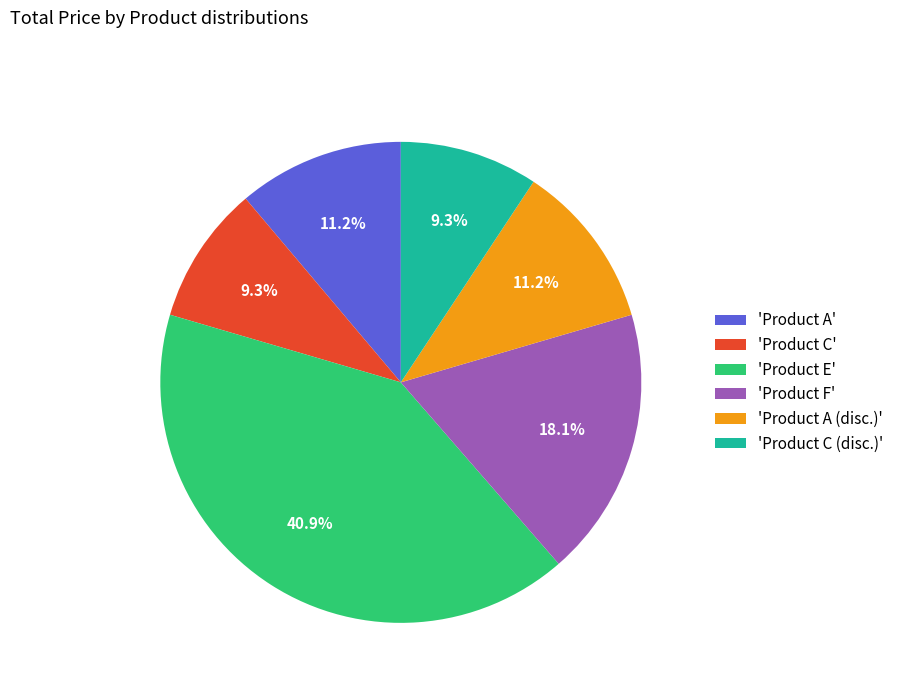

Between 'Product A (disc.)' and 'Product C', which is larger?

'Product A (disc.)'